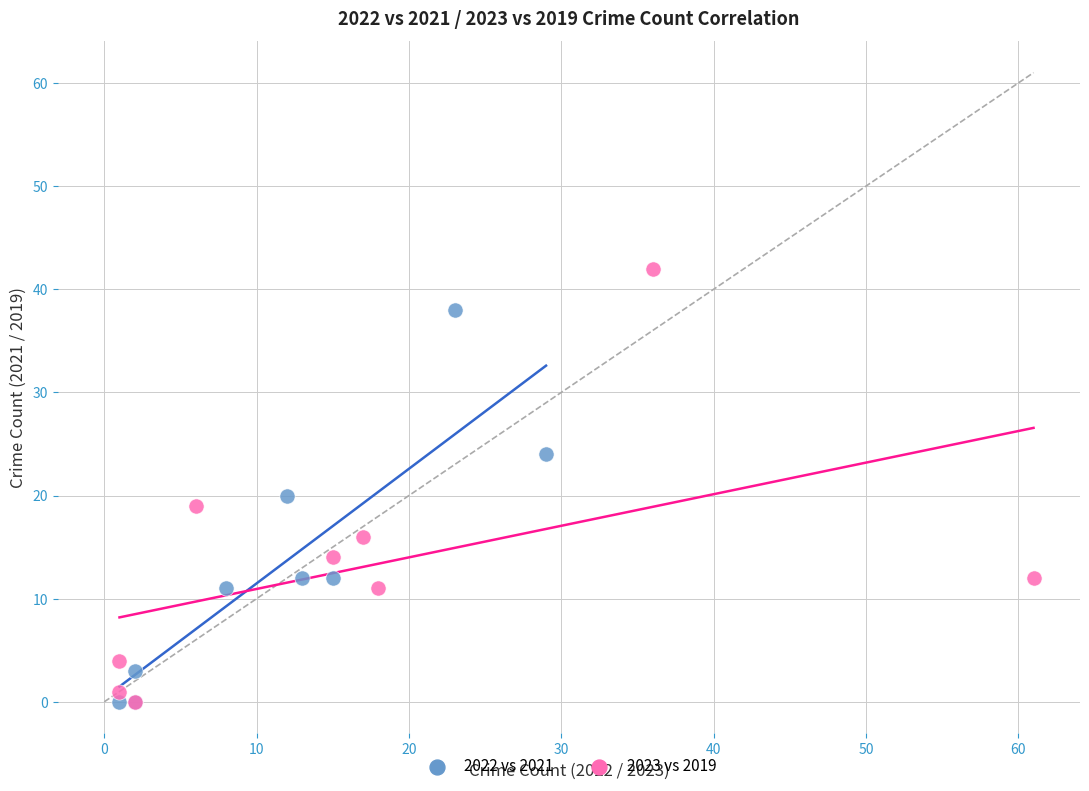

Which series has the largest Y range (max minus min)?

2023 vs 2019